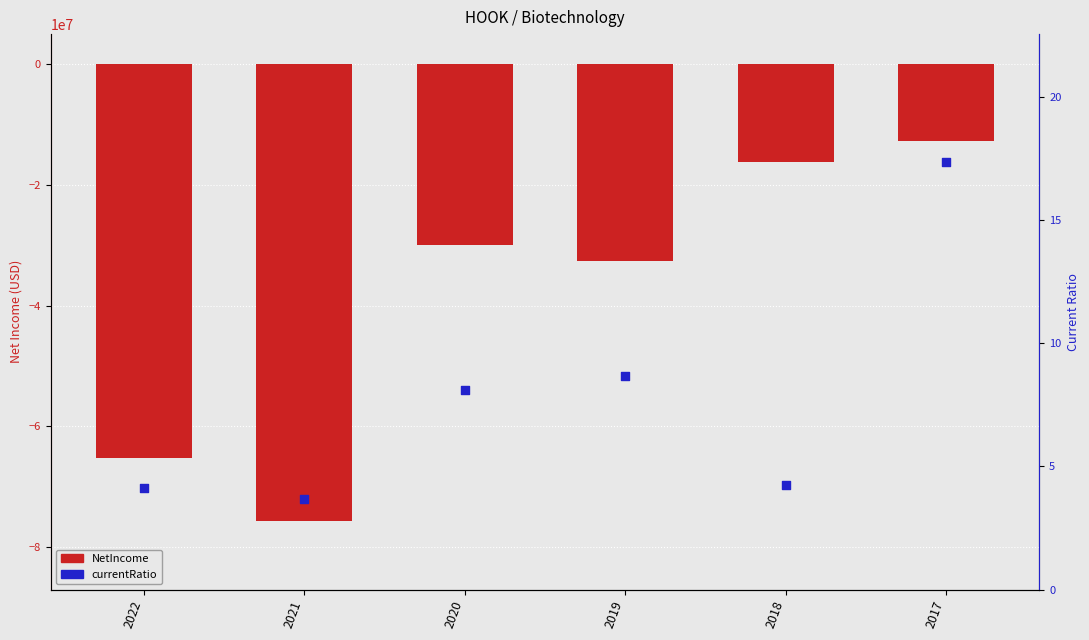

At how many categories does at least one series exceed -23289181?

6